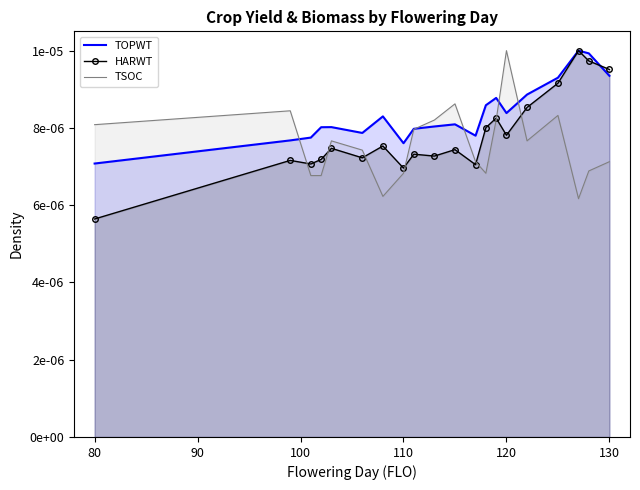

How many interior local valleys does the HARWT series have?

6